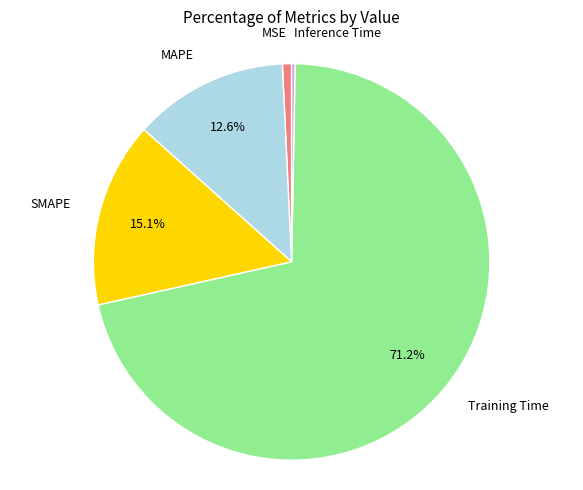

Is there any slice that represents more than half of the pie?

Yes